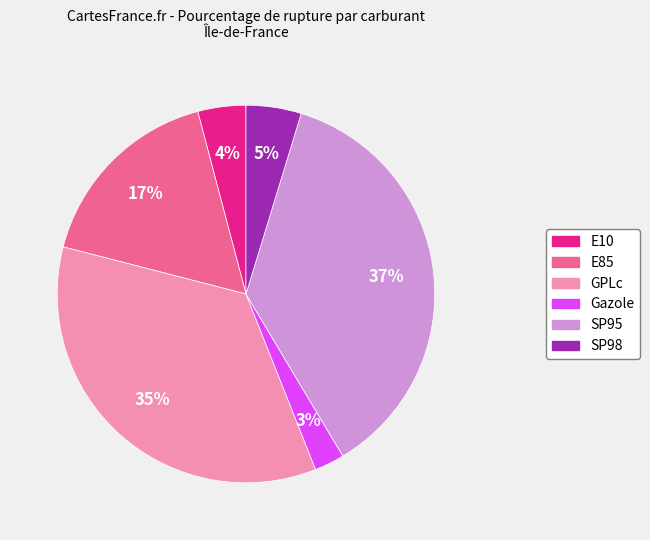

Combined, do E10 and SP98 account for over 50%?

No